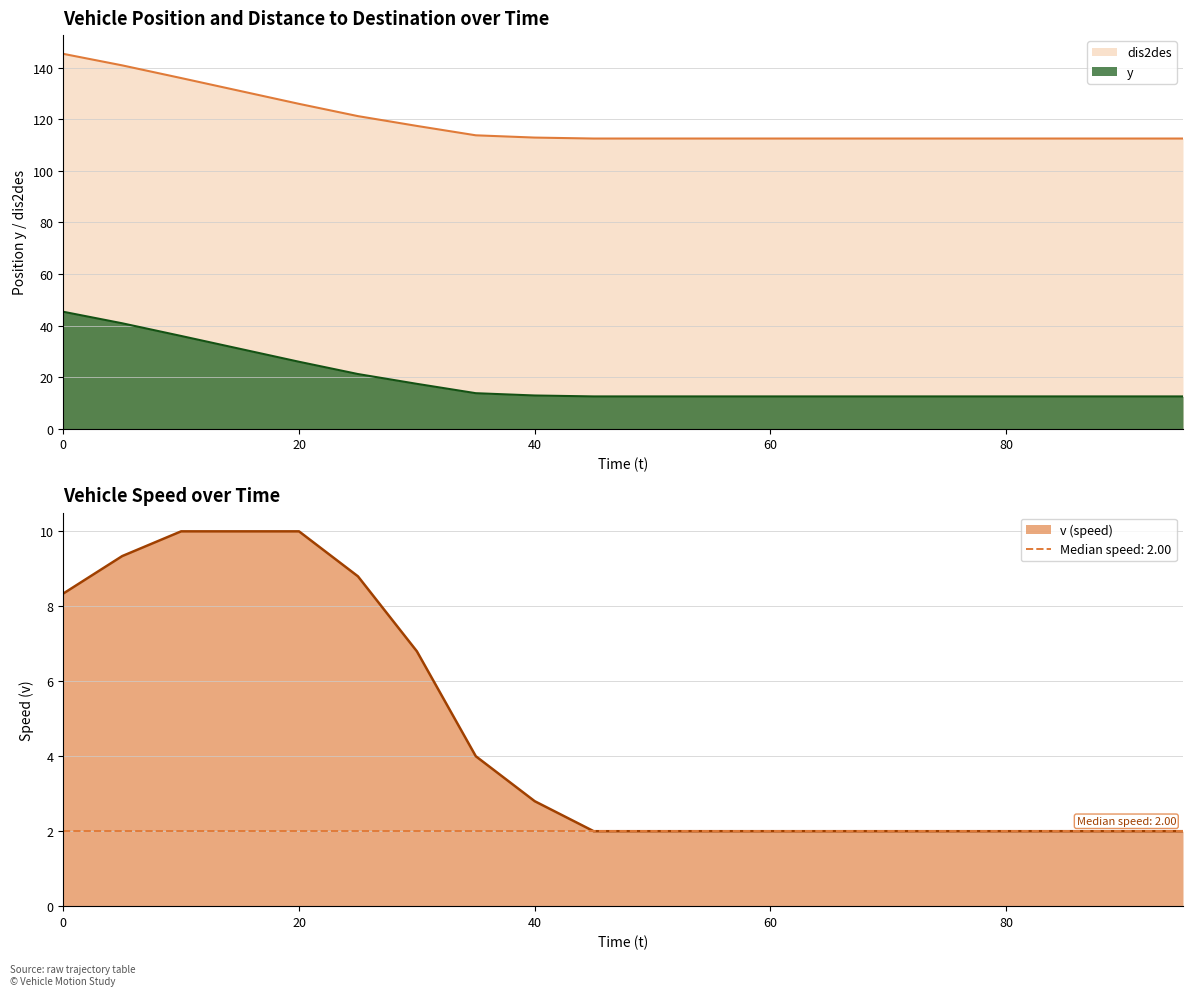

Rank the series by their maximum value, from lowest to highest.

v, y, dis2des